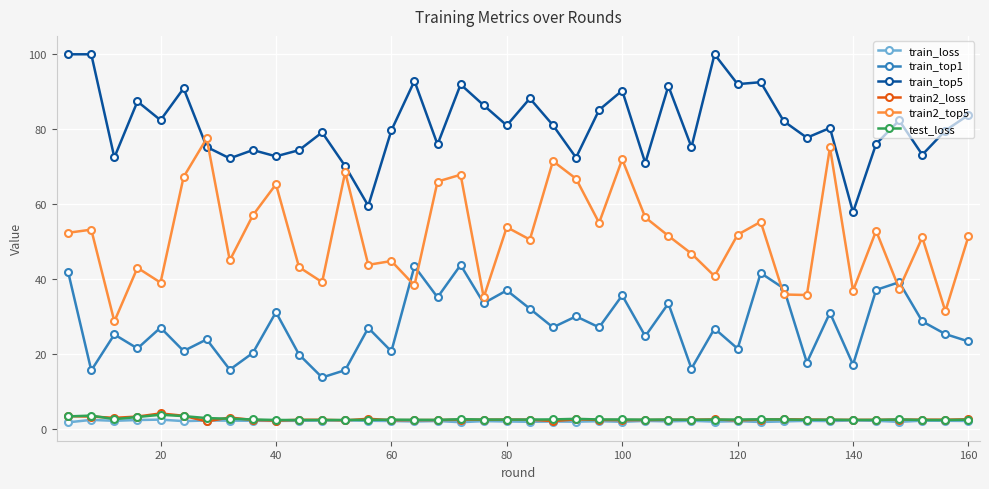

What is the smallest value displayed?

1.7